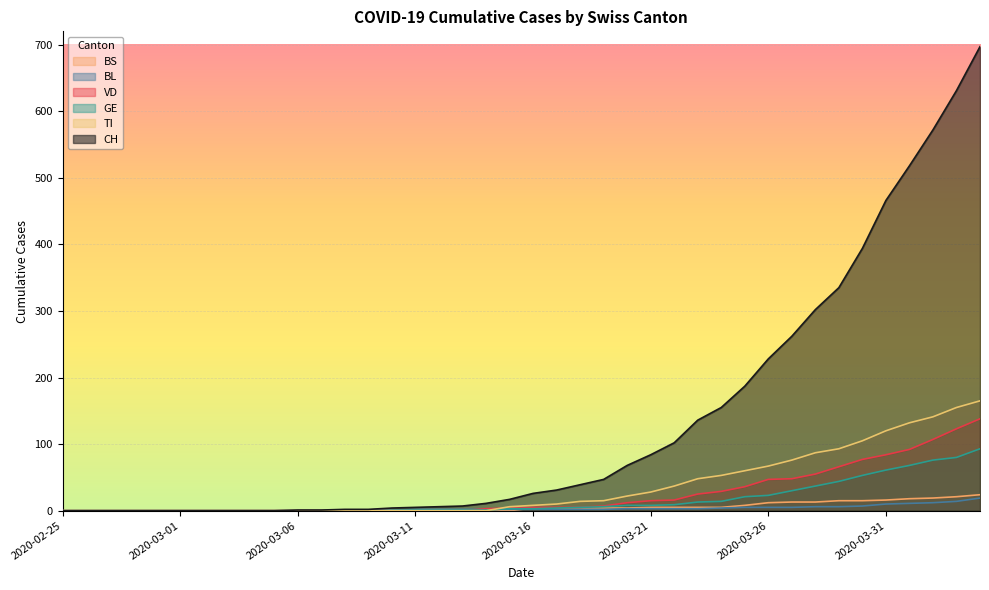

True or false: GE has more than 1 interior local peaks.

False